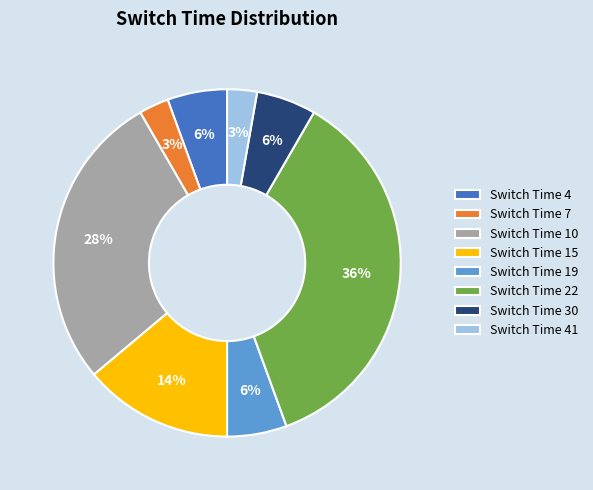

Is the sum of Switch Time 10 and Switch Time 4 greater than half?

No